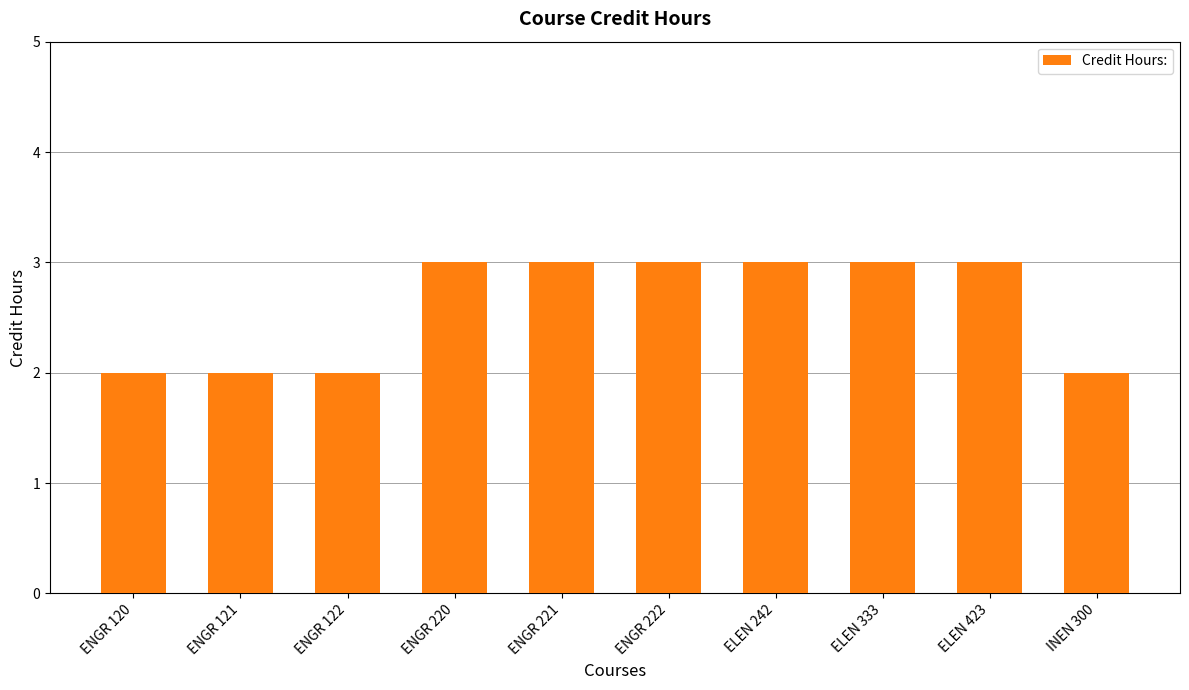

Does the chart contain any negative values?

No